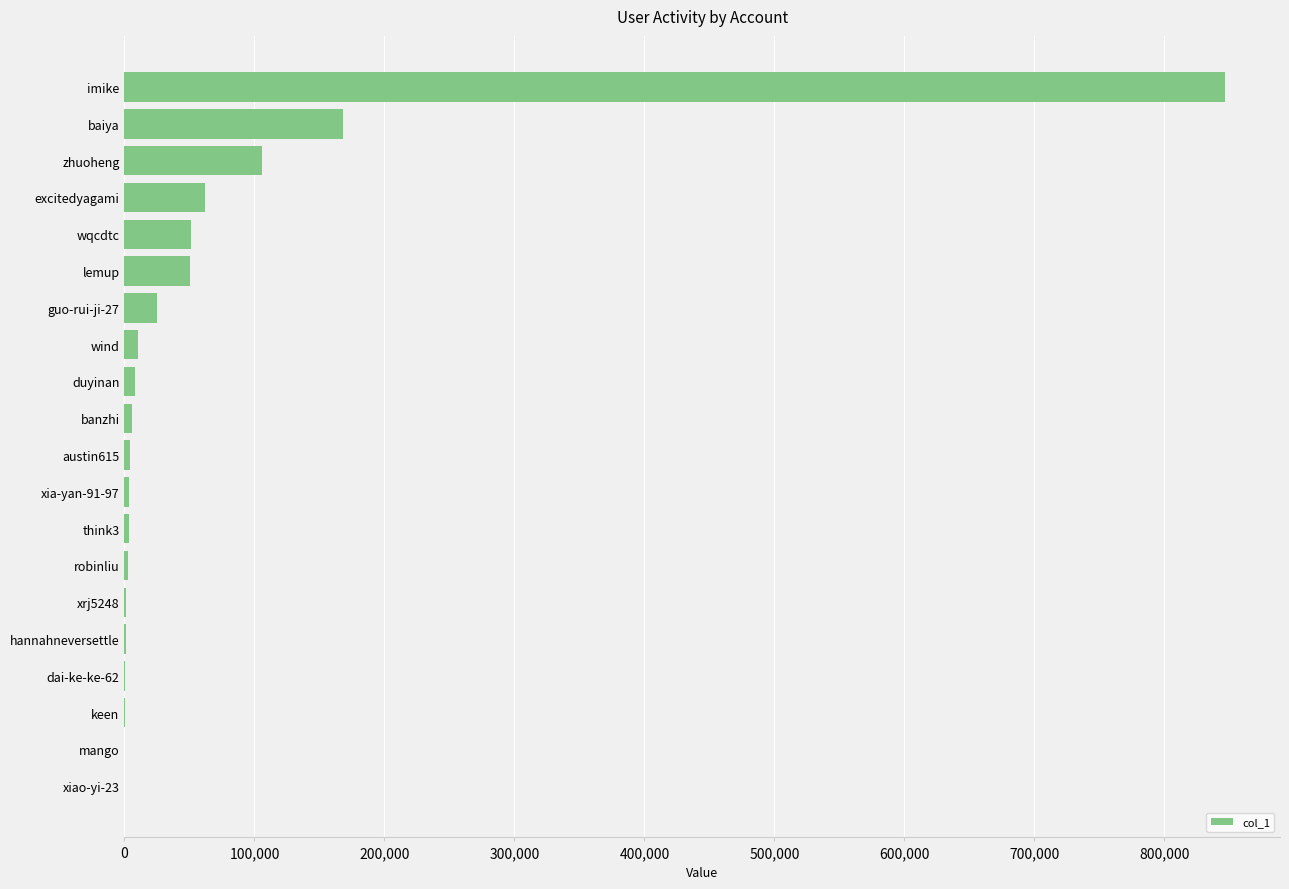

What is the greatest value displayed?

846703